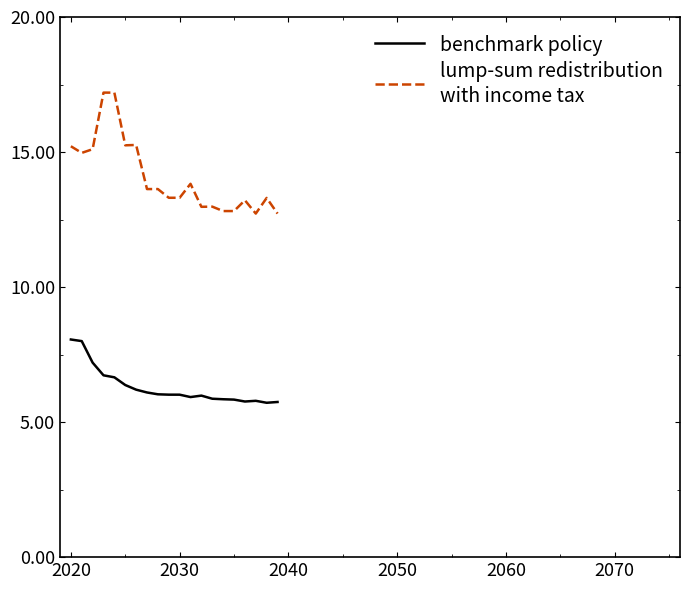

What is the maximum value shown in the chart?

17.2